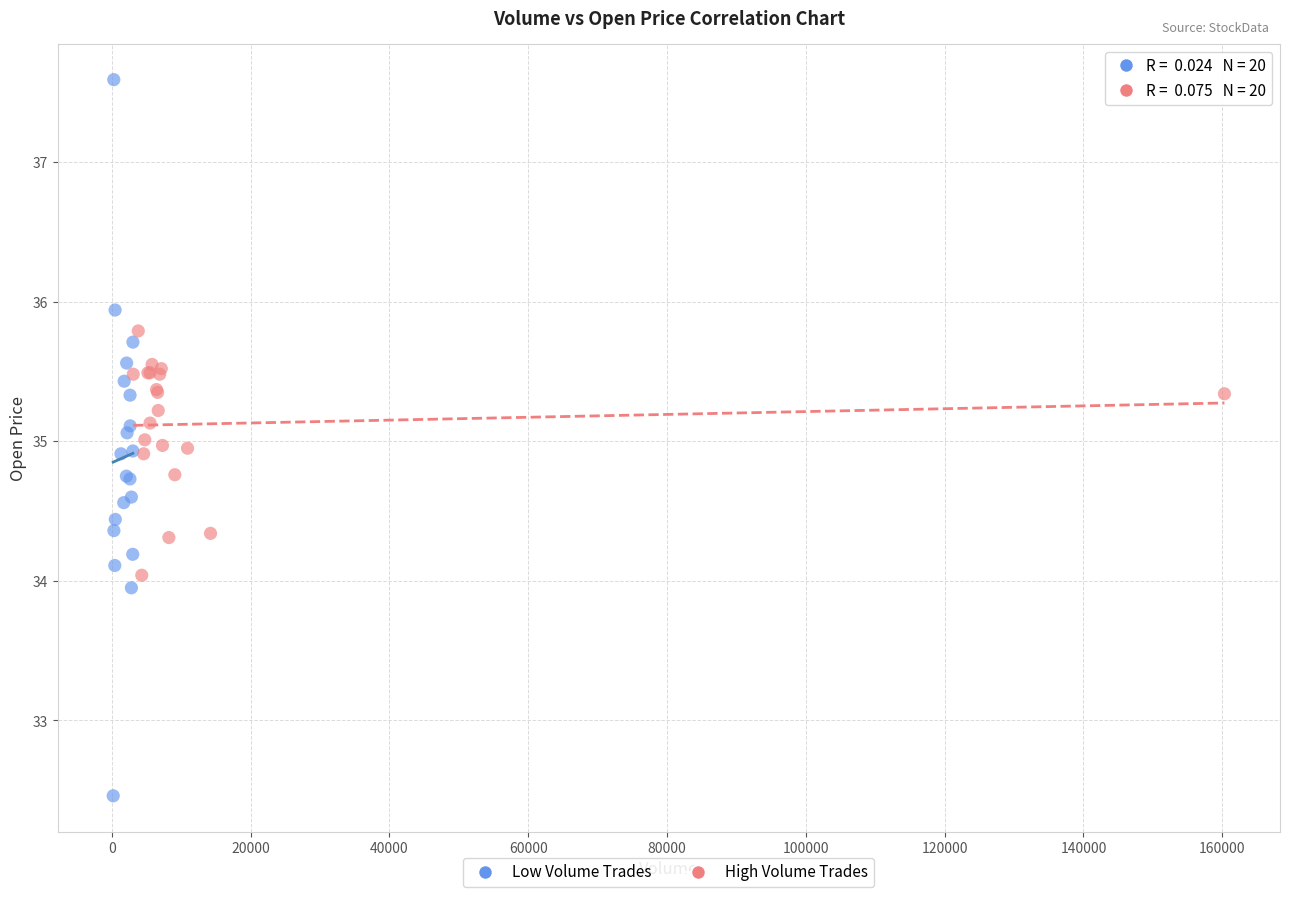

Which series reaches the minimum Y coordinate?

Low Volume Trades